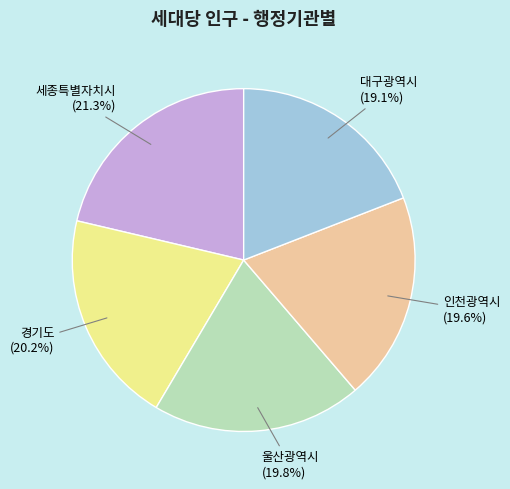

Count the number of slices in the pie.

5